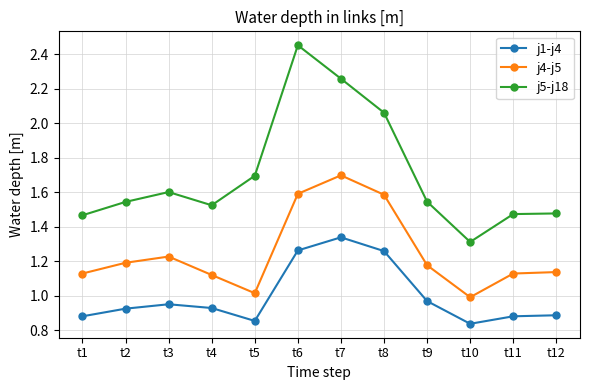

How many series are shown in this chart?

3